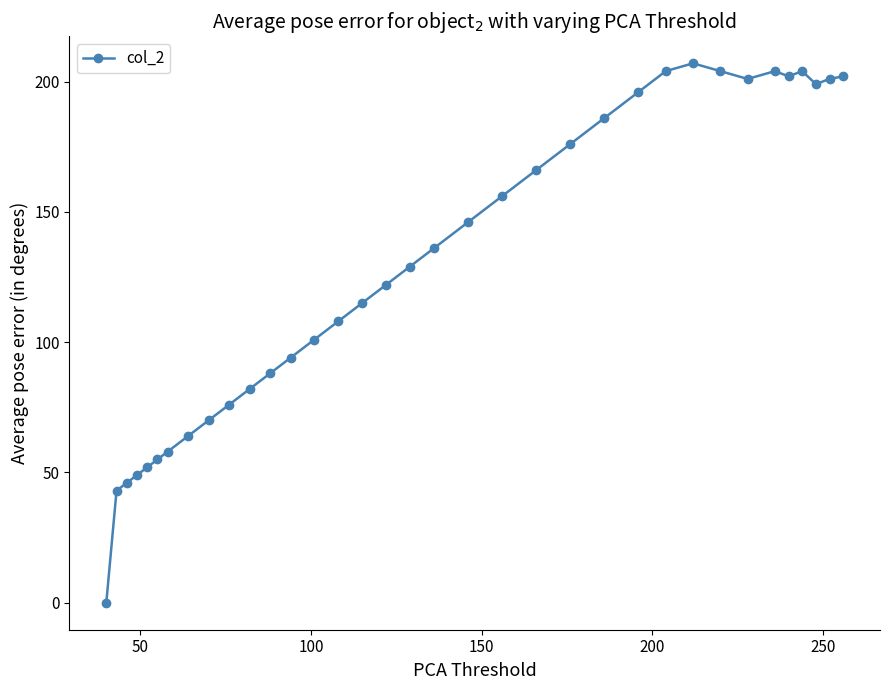

Does the chart display data point markers on the line(s)?

Yes